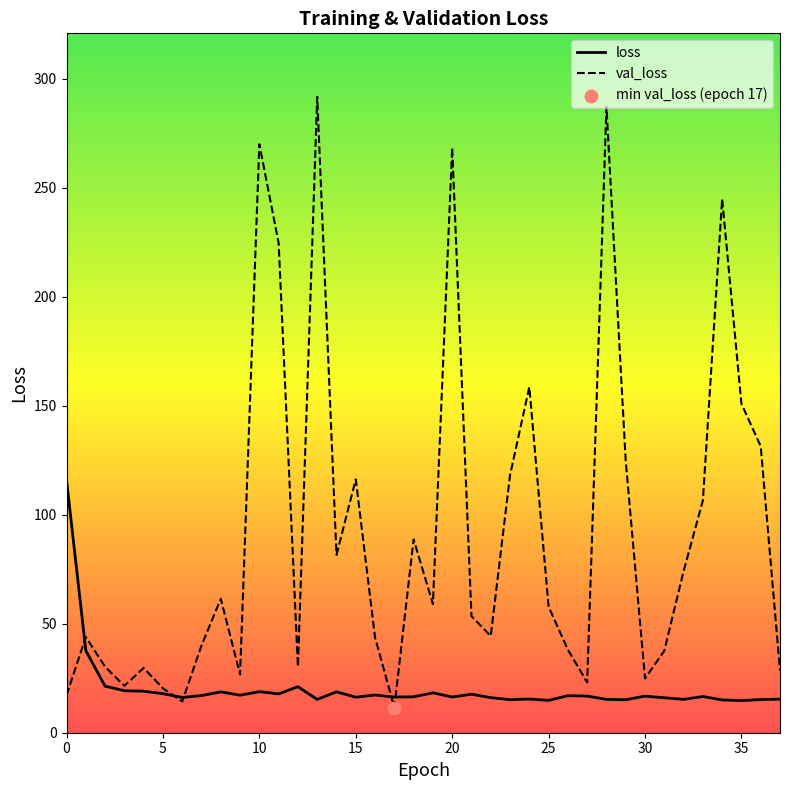

What are all the series names shown in the legend?

loss, val_loss